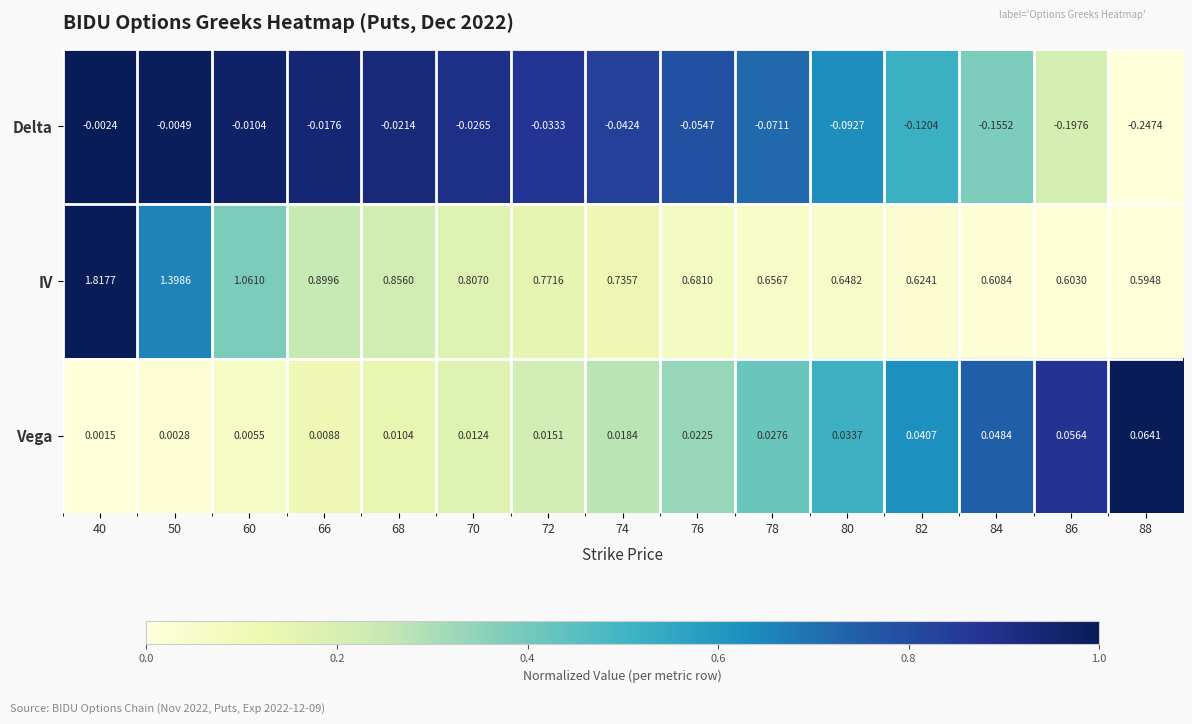

Which series has the largest total across all categories?

IV